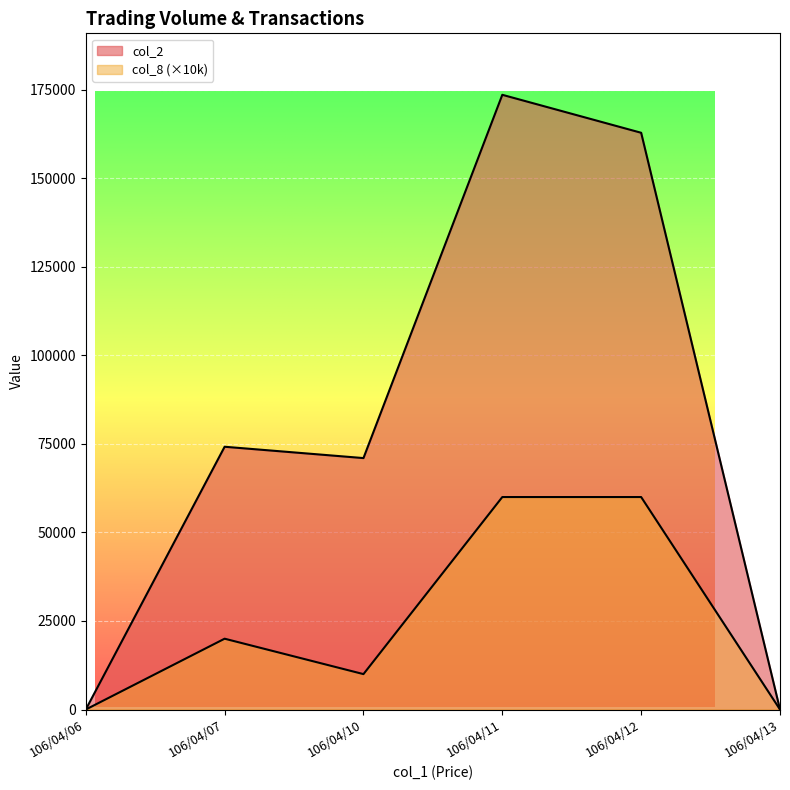

Between 106/04/07 and 106/04/10, which series saw the biggest shift?

col_8